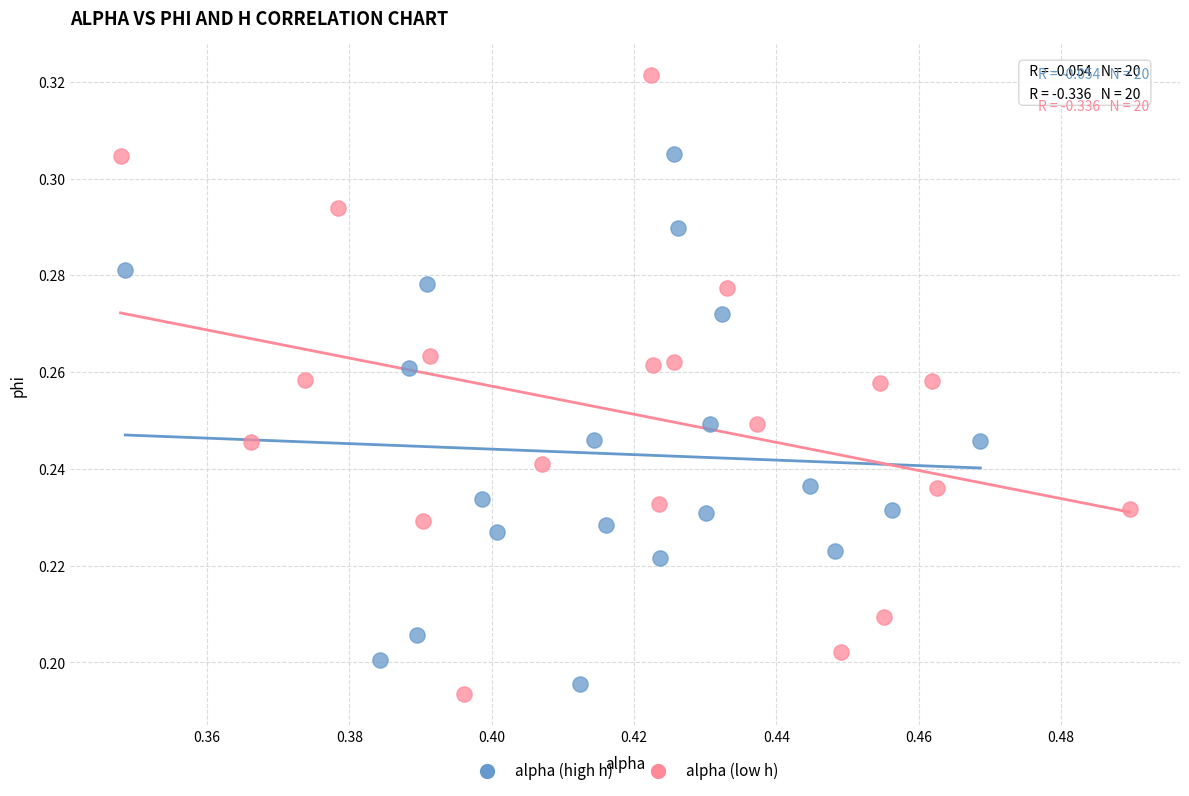

Which series has the widest spread of Y values?

alpha (low h)